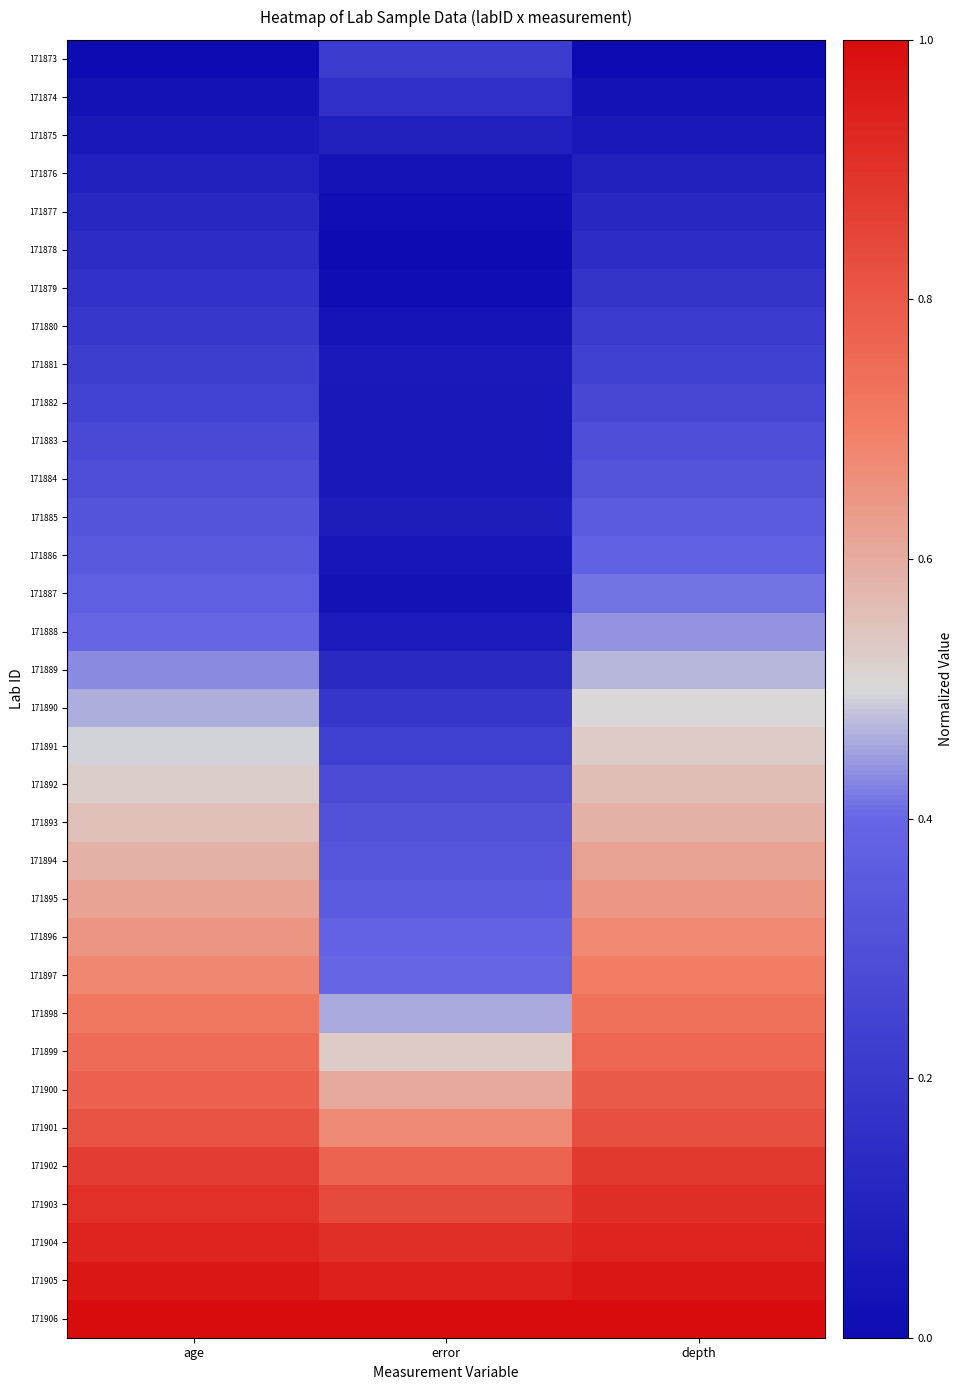

Between depth and error, which is larger?

error